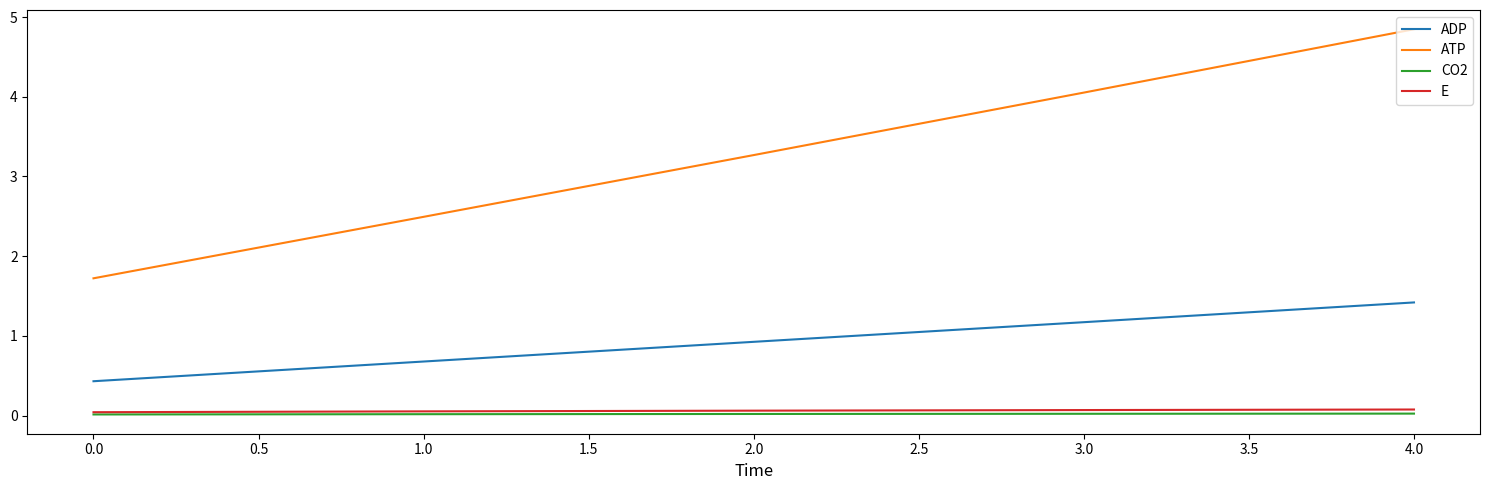

Which series has the largest total across all categories?

ATP